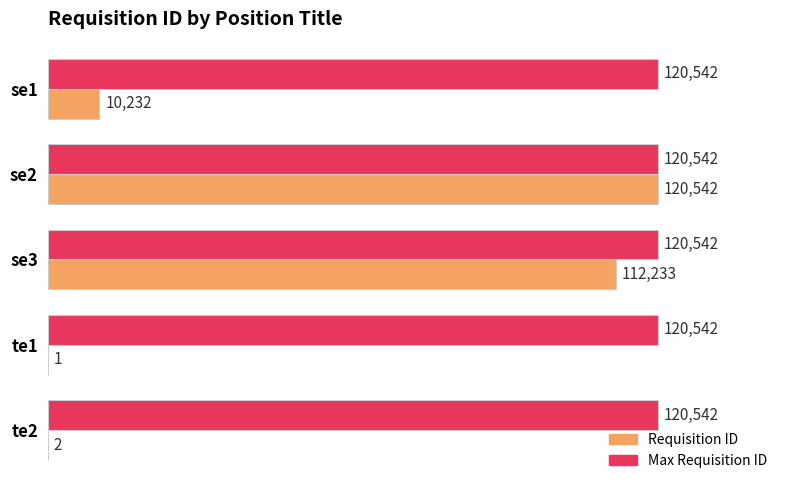

The value of Max Requisition ID at se3 is 120542. True or false?

True